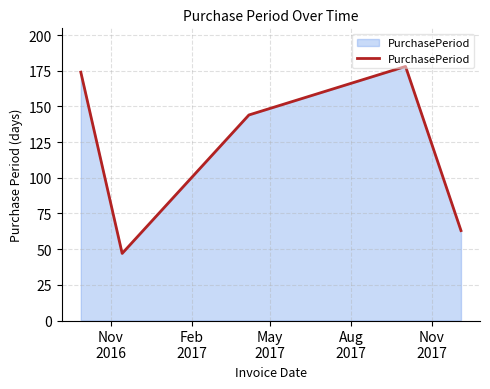

What is the sum of all values?

606